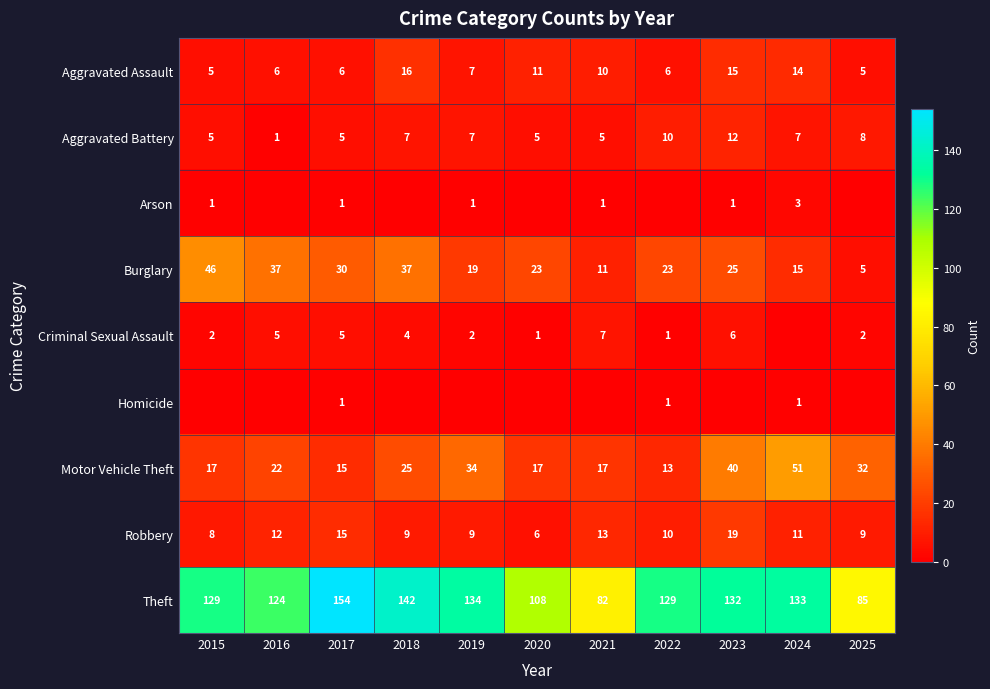

What is the difference between the second highest and minimum values in the Burglary series?

32